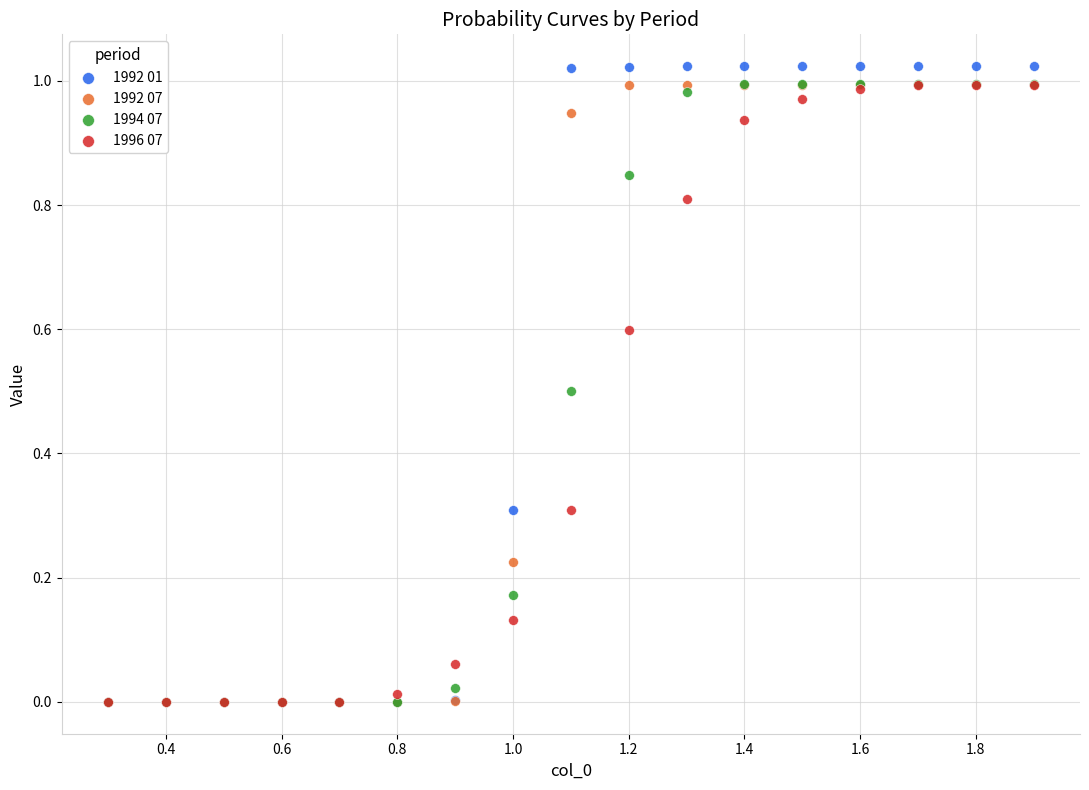

What are all the series names shown in the legend?

1992 01, 1992 07, 1994 07, 1996 07